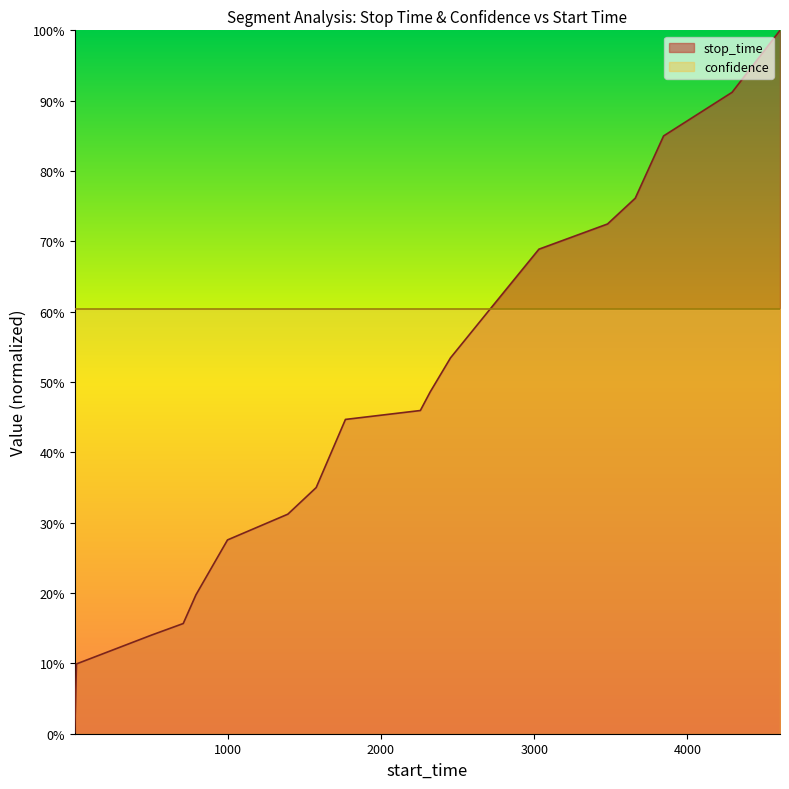

What is the smallest value displayed?

0.2